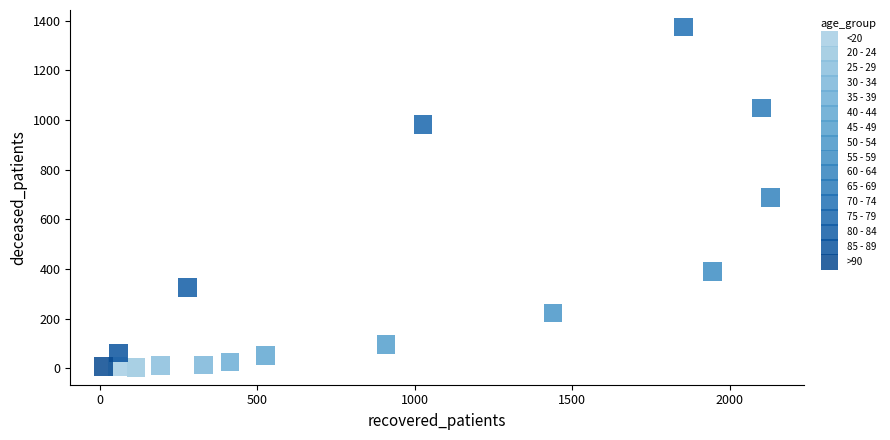

What are all the series names shown in the legend?

<20, 20 - 24, 25 - 29, 30 - 34, 35 - 39, 40 - 44, 45 - 49, 50 - 54, 55 - 59, 60 - 64, 65 - 69, 70 - 74, 75 - 79, 80 - 84, 85 - 89, >90